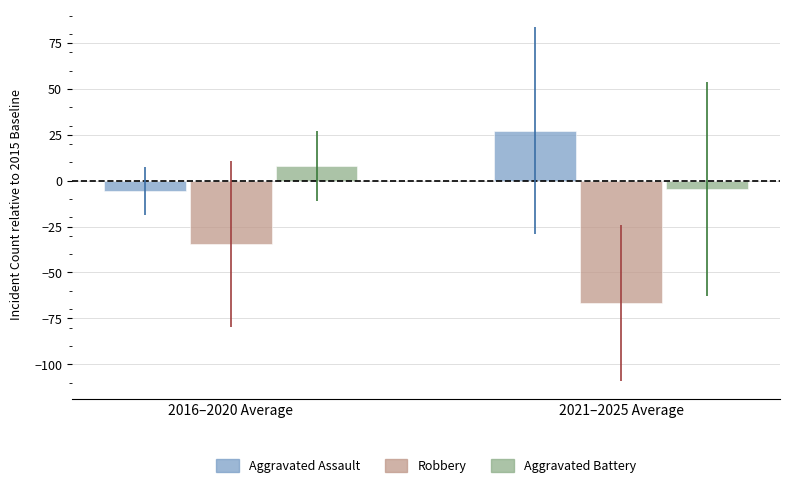

What is the value of the Aggravated Assault bar at the 2nd from the left?

27.2